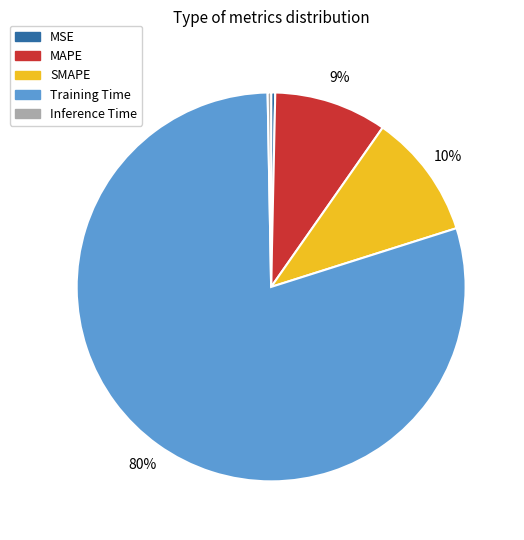

Is there any slice that represents more than half of the pie?

Yes